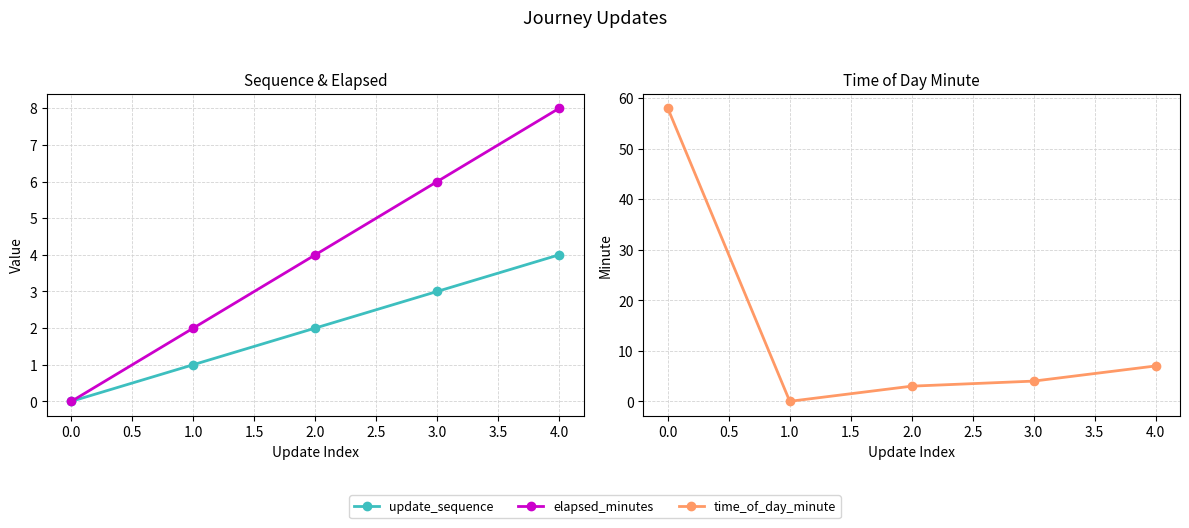

Does the chart display data point markers on the line(s)?

Yes